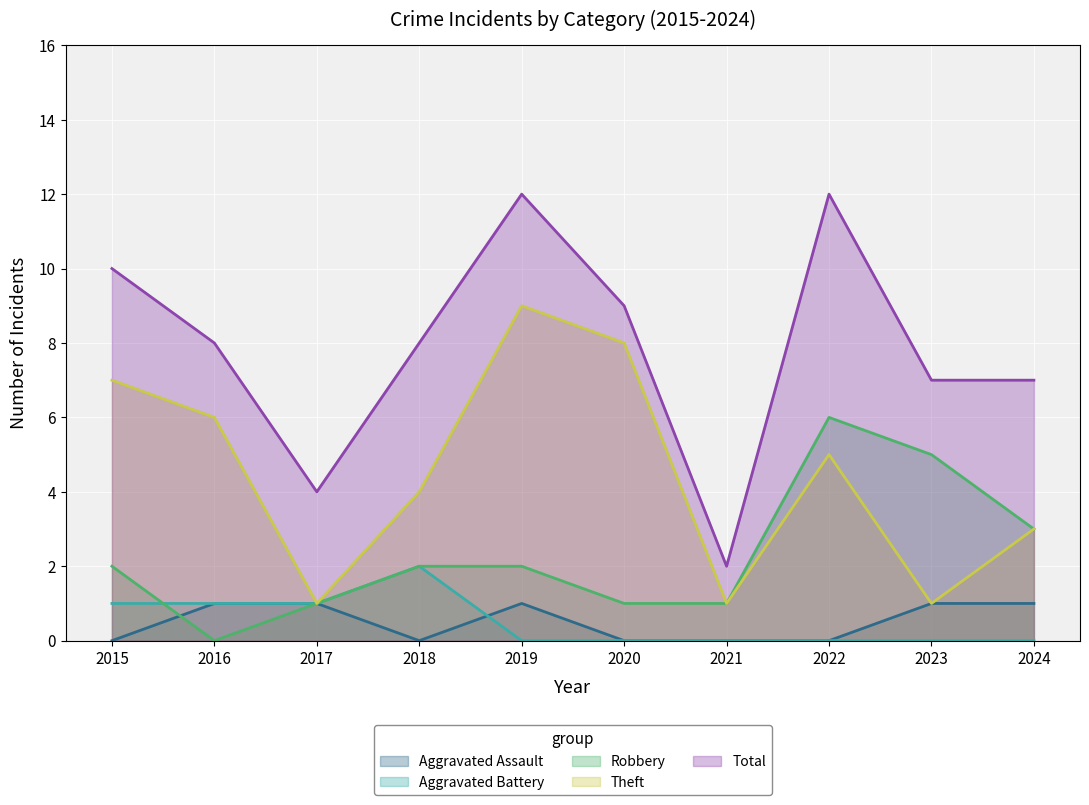

Rank the series by their maximum value, from highest to lowest.

Total, Theft, Robbery, Aggravated Battery, Aggravated Assault